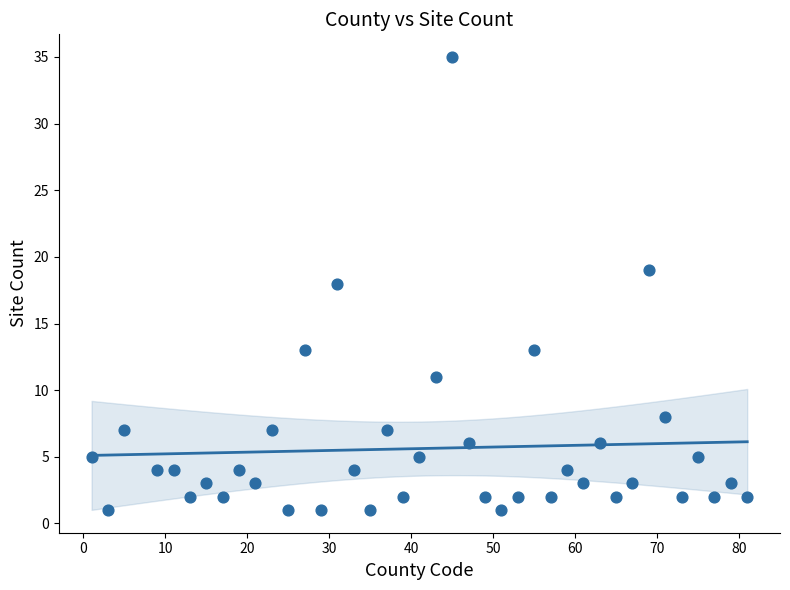

What is the range of Y values (max minus min)?

34